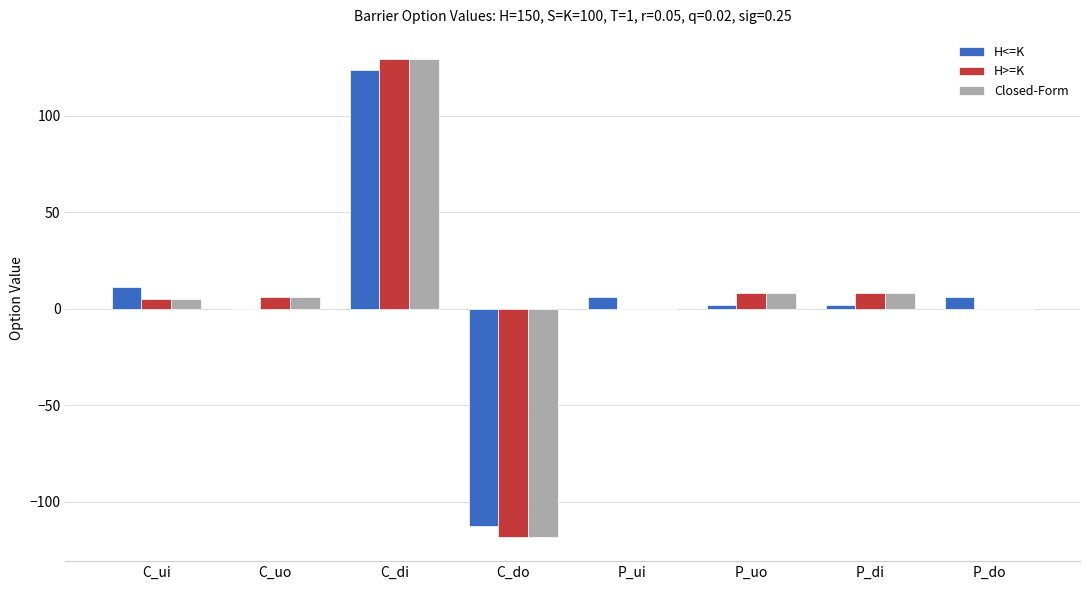

What is the sum of all H>=K values?

38.7